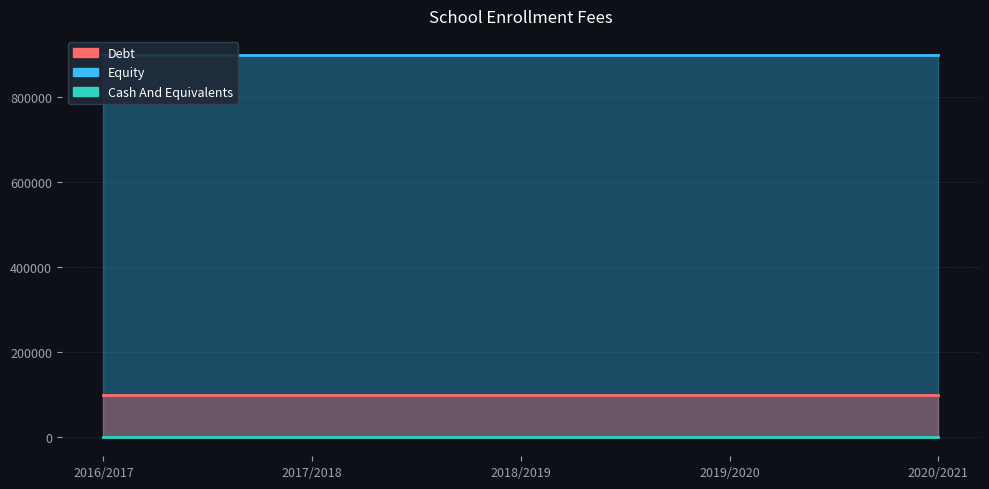

True or false: Debt has a value of 63295 at 2019/2020.

False